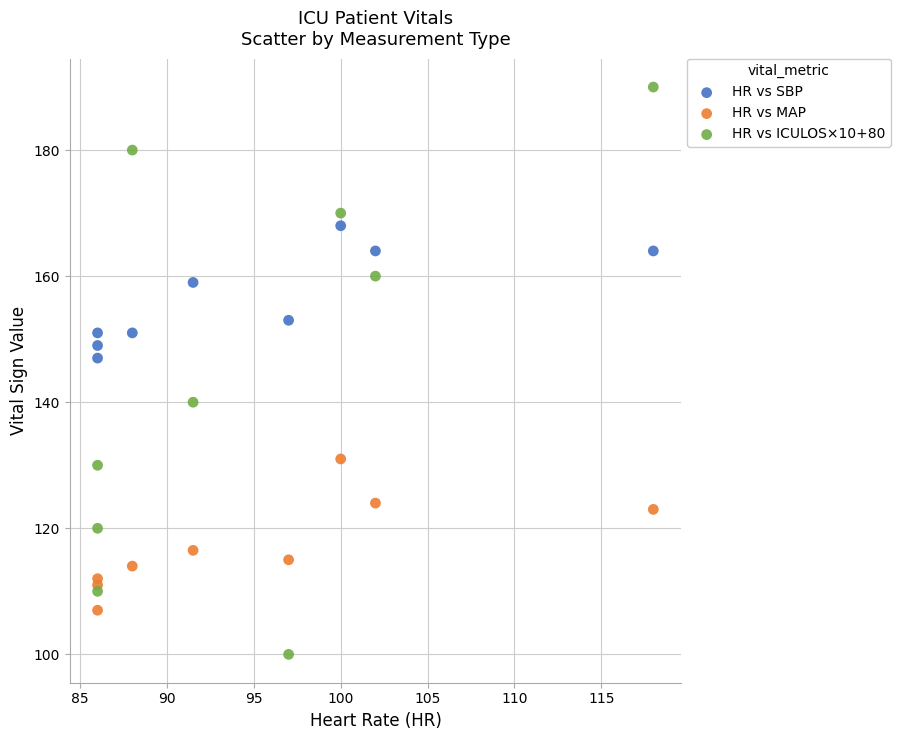

Across all data points, what is the range of X values (max minus min)?

32.0